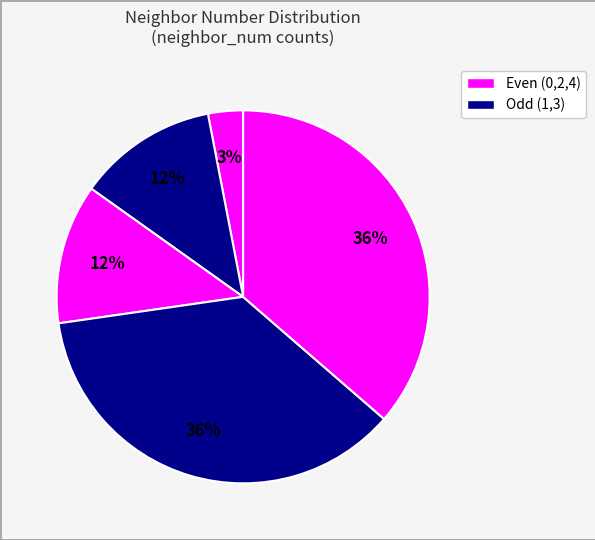

To the nearest percent, what is the difference between the largest and smallest slice percentages?

33%